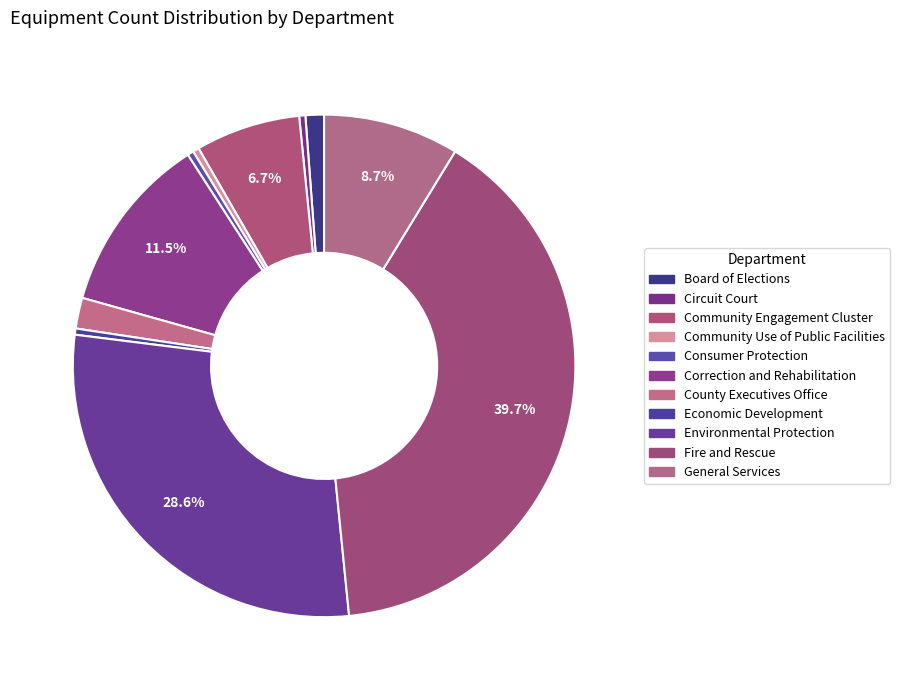

Which category has the smallest portion of the pie?

Circuit Court